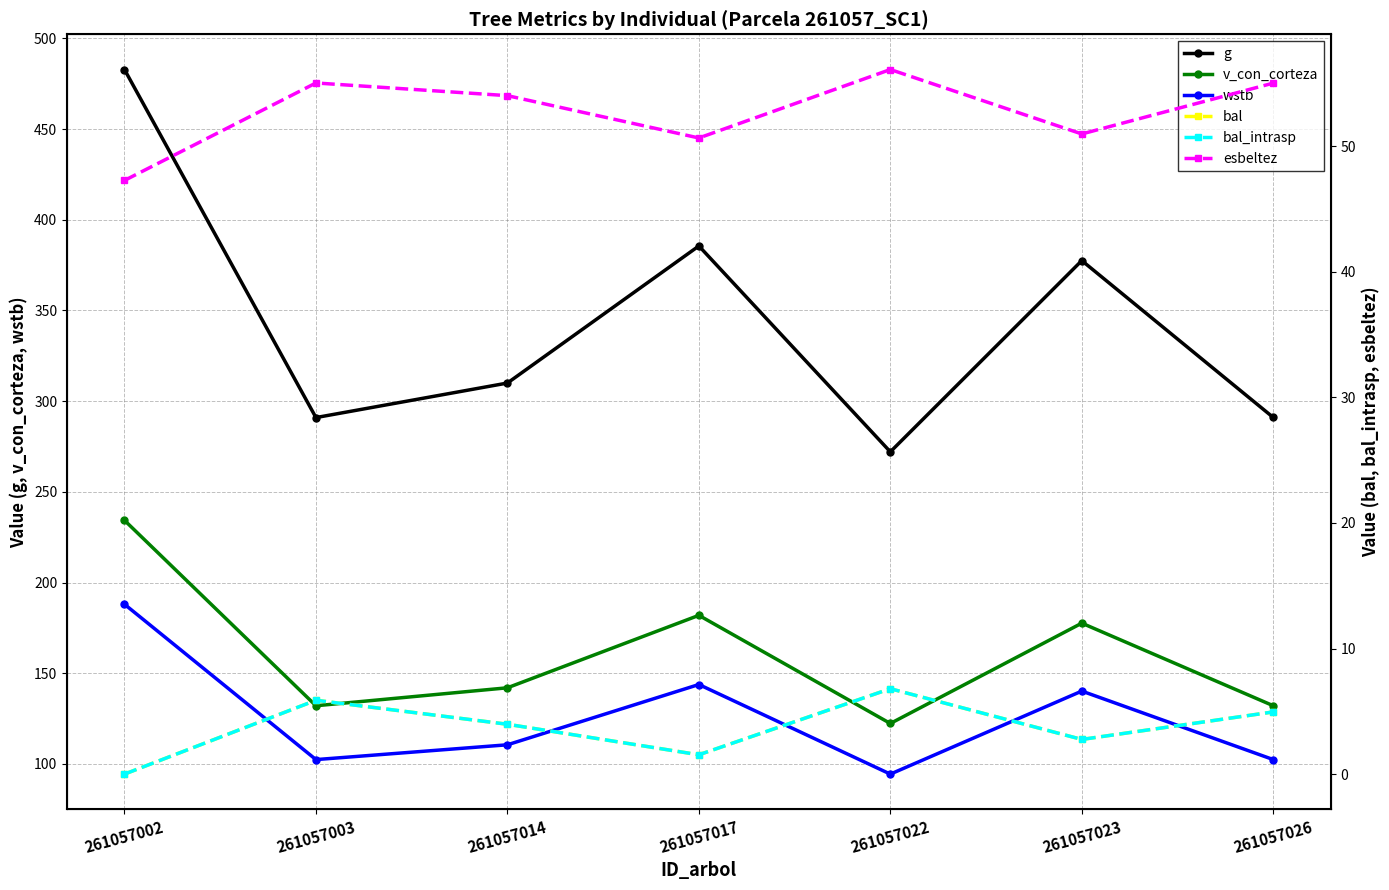

Which series has the widest spread of values?

g